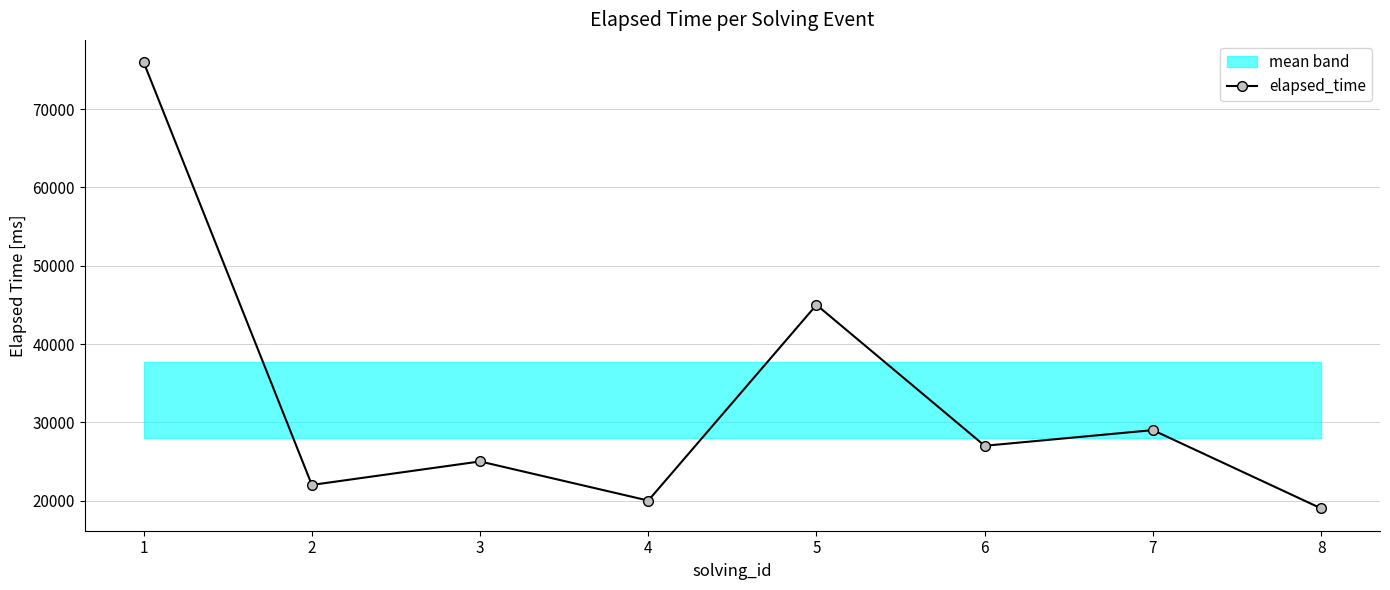

Approximately how many times larger is the value at 1 compared to 3?

3.0